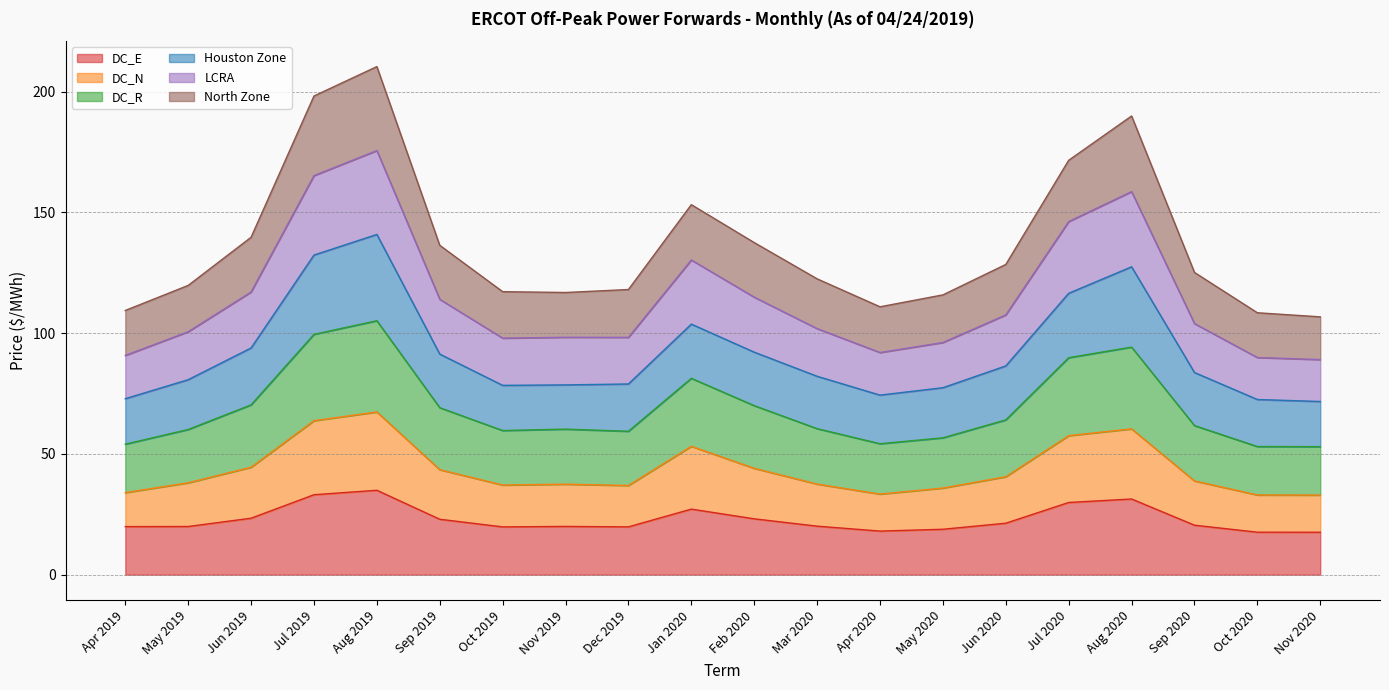

Which series has the largest range (max minus min)?

North Zone